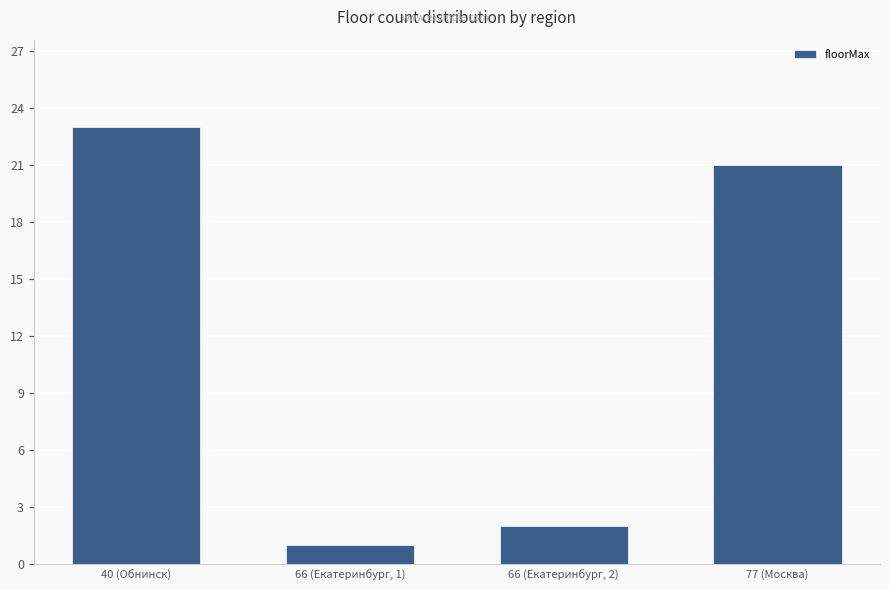

What is the sum of the values at 66 (Екатеринбург, 2) and 77 (Москва)?

23